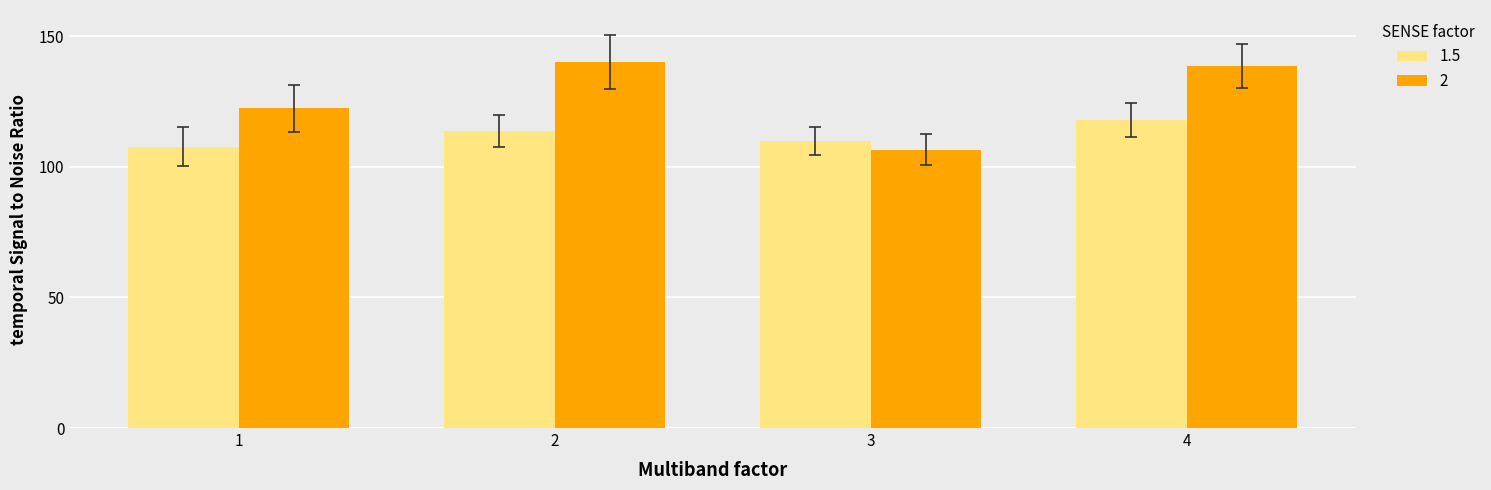

The value of 2 at 3 is 35.3. True or false?

False